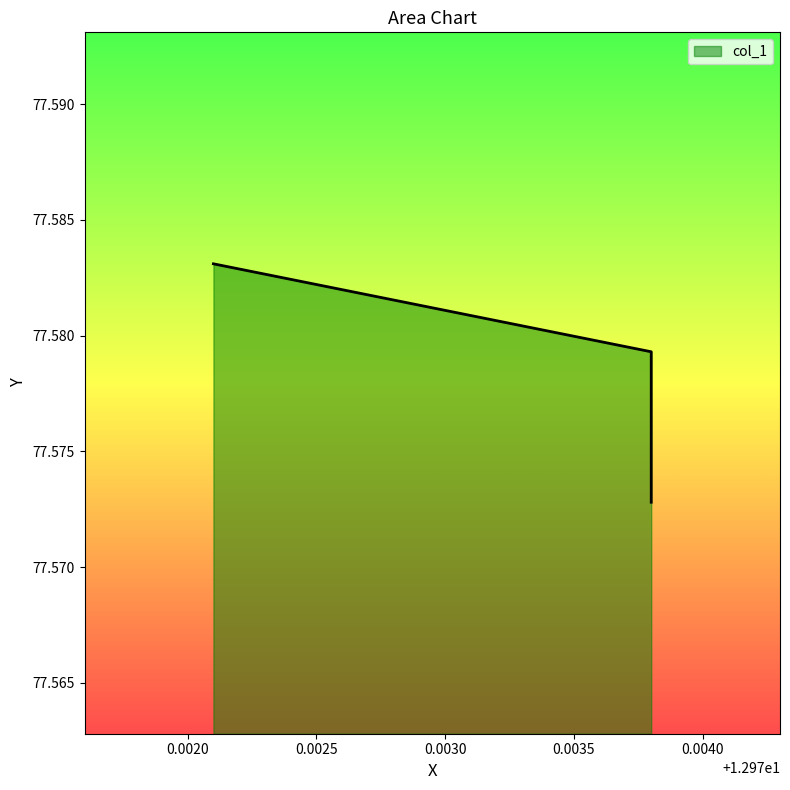

Approximately how many times larger is the value at 12.9738 compared to 12.9721?

1.0